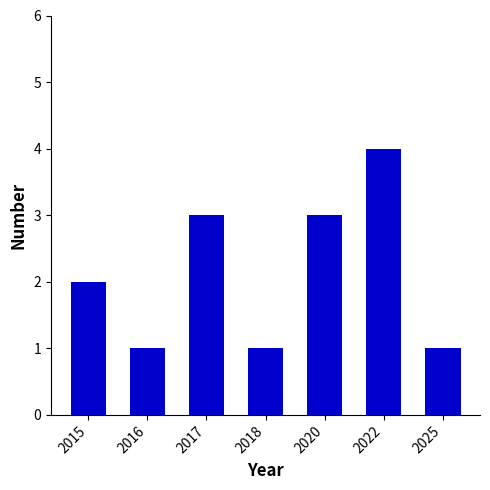

How many distinct data groups are displayed?

1